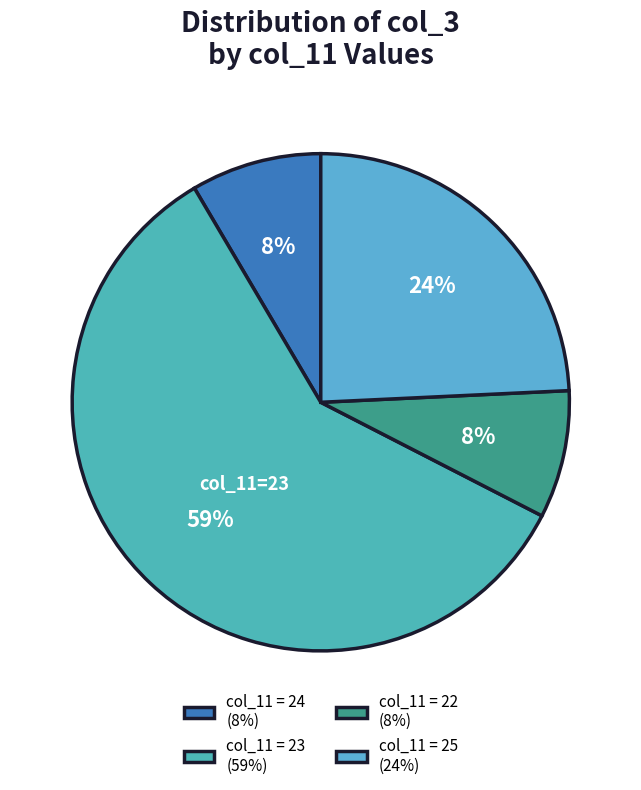

Which category has the biggest portion of the pie?

col_11 = 23 (59%)